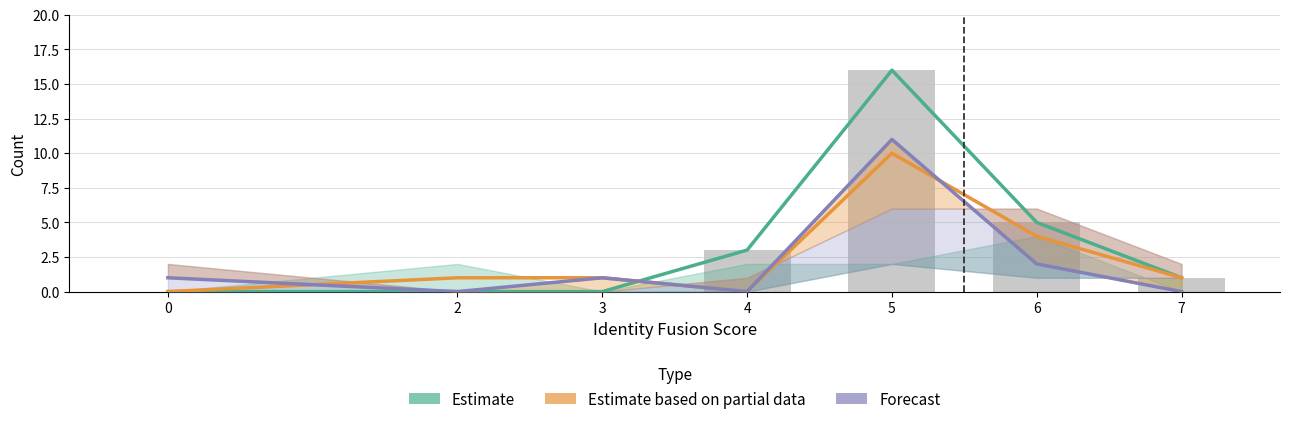

Reading left to right, extract all data points from this chart.

Estimate: 0=0	2=0	3=0	4=3	5=16	6=5	7=1
Estimate based on partial data: 0=0	2=1	3=1	4=0	5=10	6=4	7=1
Forecast: 0=1	2=0	3=1	4=0	5=11	6=2	7=0